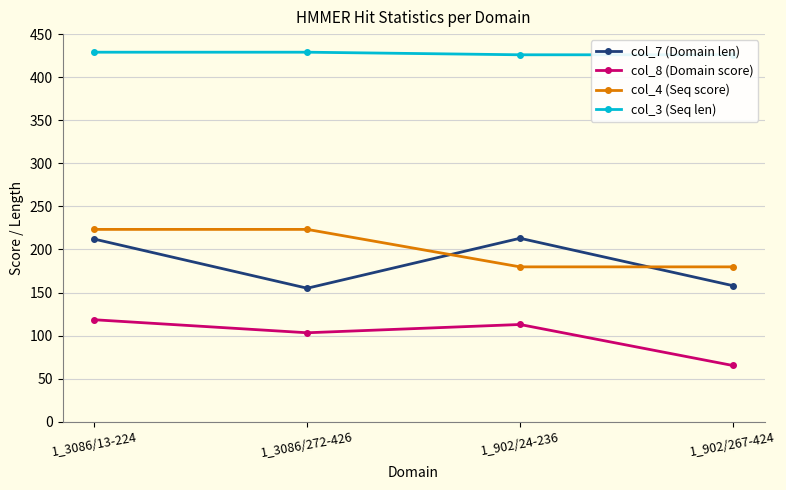

True or false: col_8 (Domain score) has a value of 29.2 at 1_3086/13-224.

False